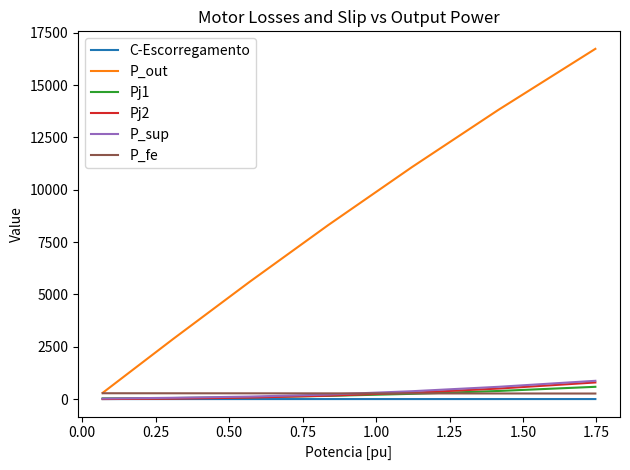

What is the difference between the maximum and second lowest values in the P_sup series?

810.8